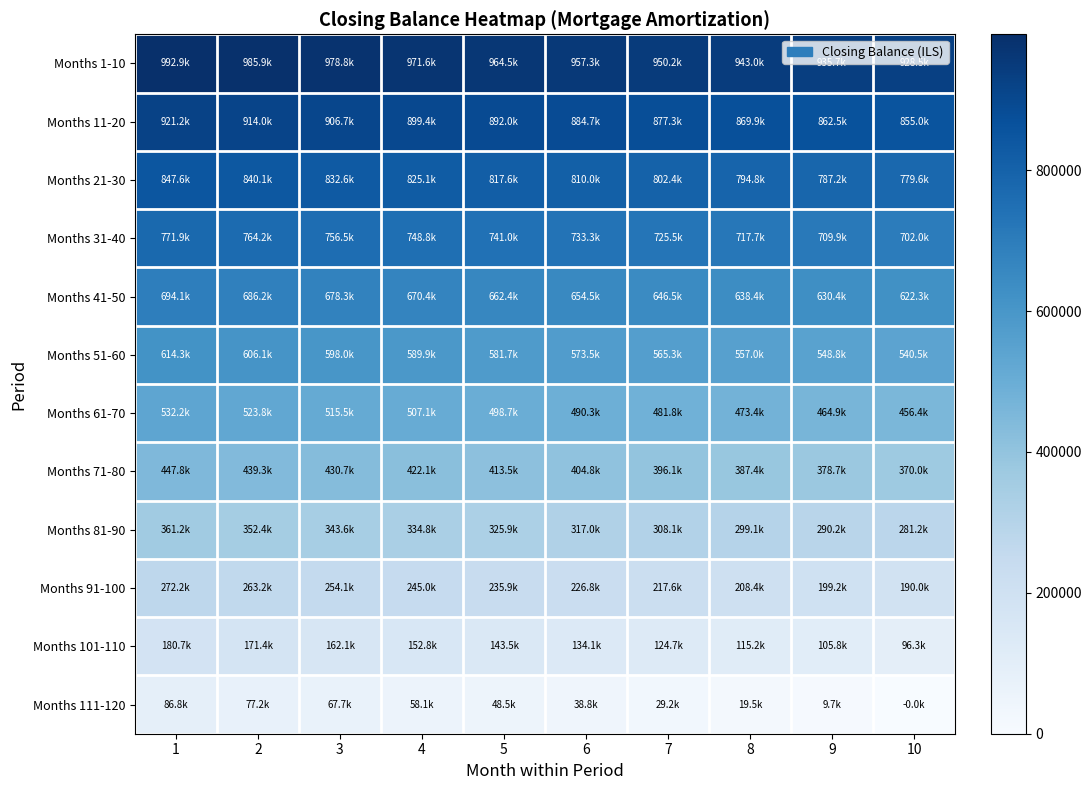

What is the spread (max minus min) of values at 1?

906168.5